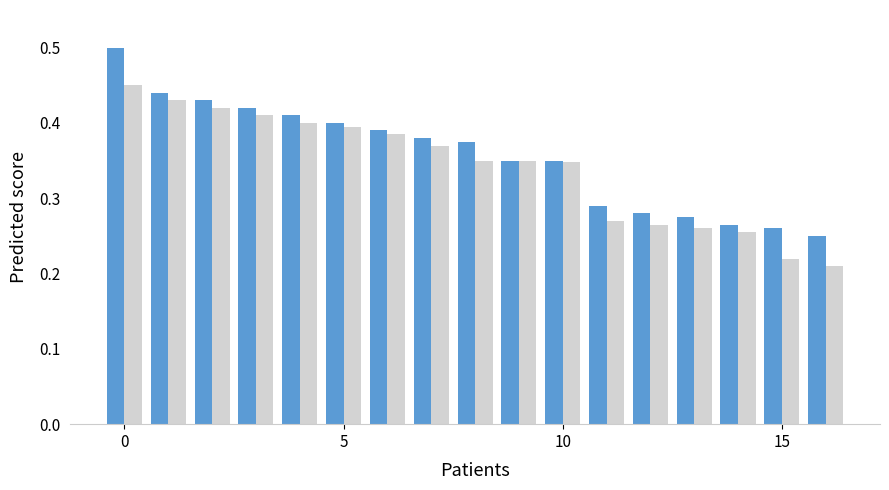

Count the number of categories in the chart.

17